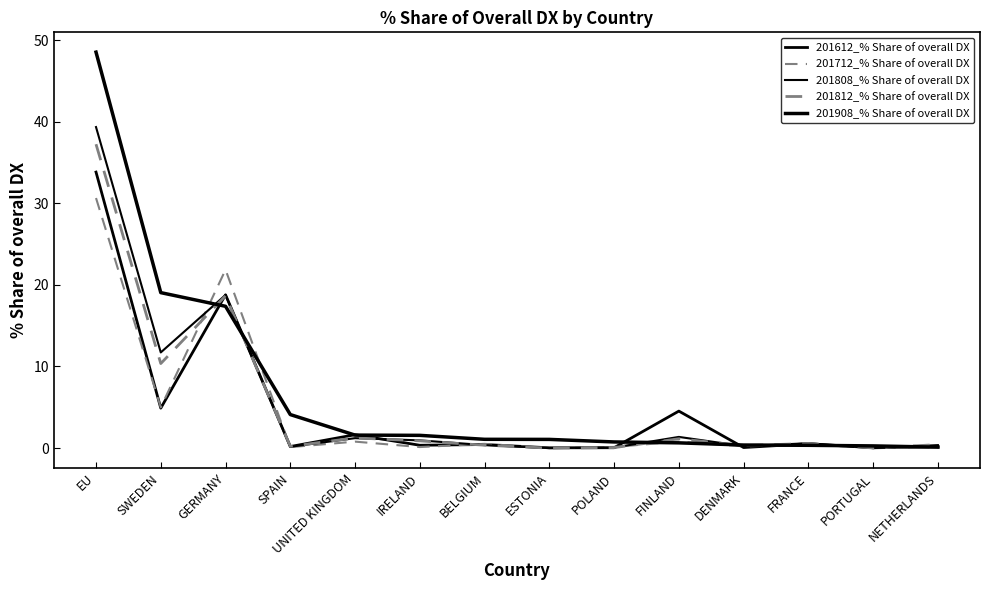

How many interior local peaks does the 201812_% Share of overall DX series have?

4